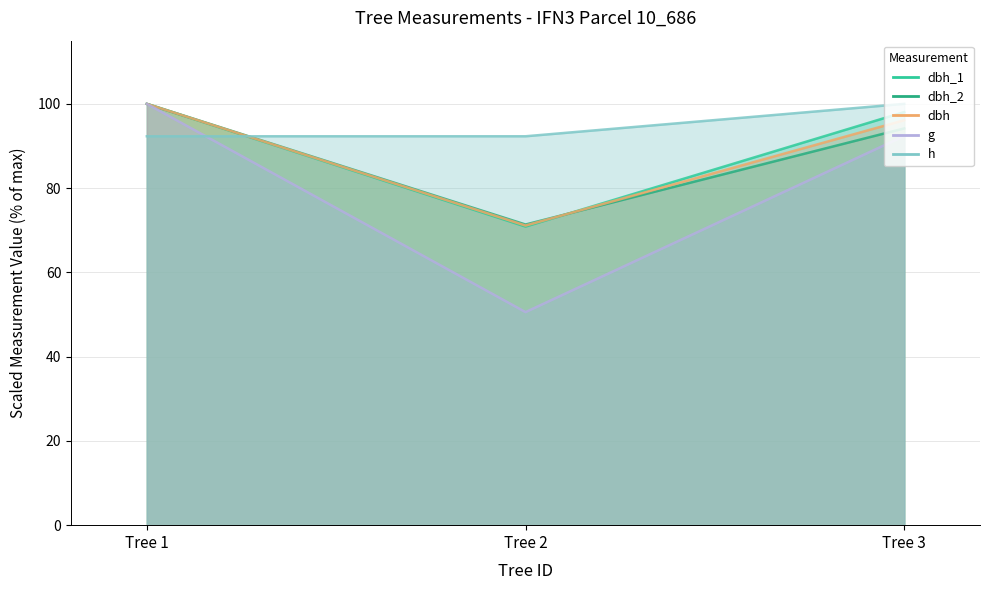

Rank the categories by g value from lowest to highest.

Tree 2, Tree 3, Tree 1